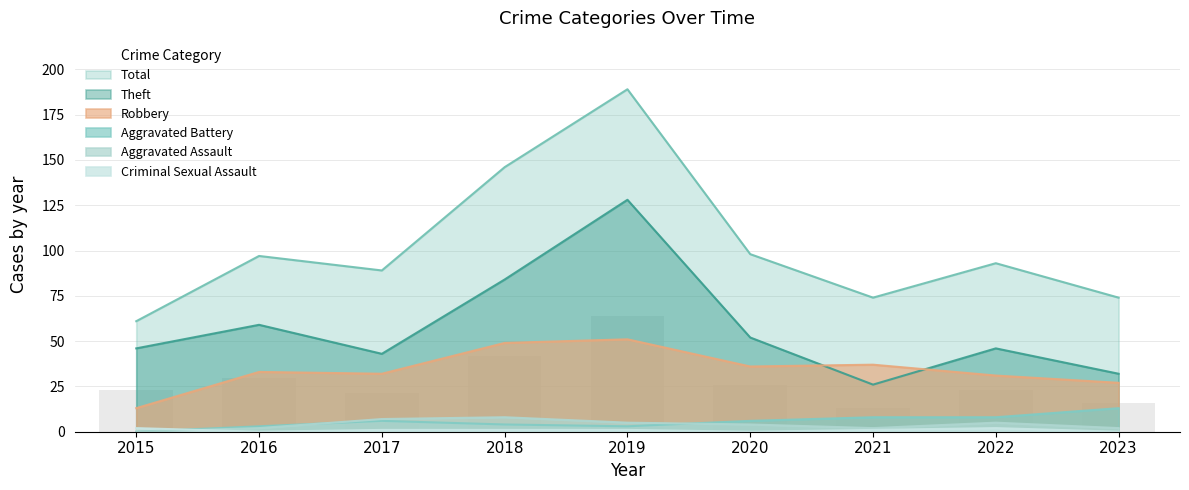

Where is Criminal Sexual Assault nearest to the value 1?

2017